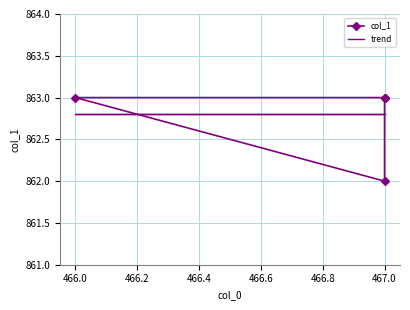

True or false: trend has a value of 862.8 at 467.0.

True